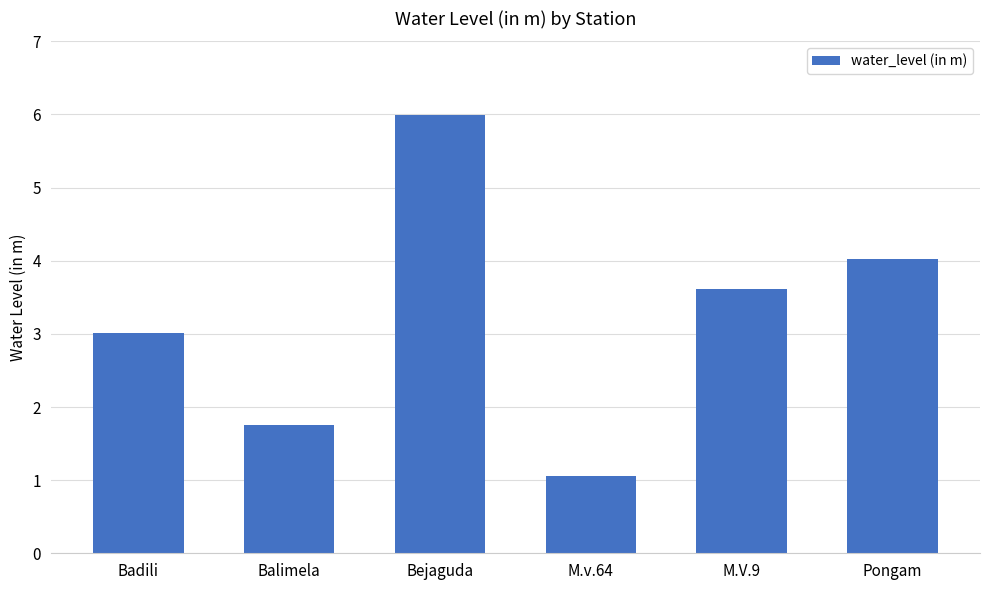

What is the difference between the maximum and minimum values?

4.9